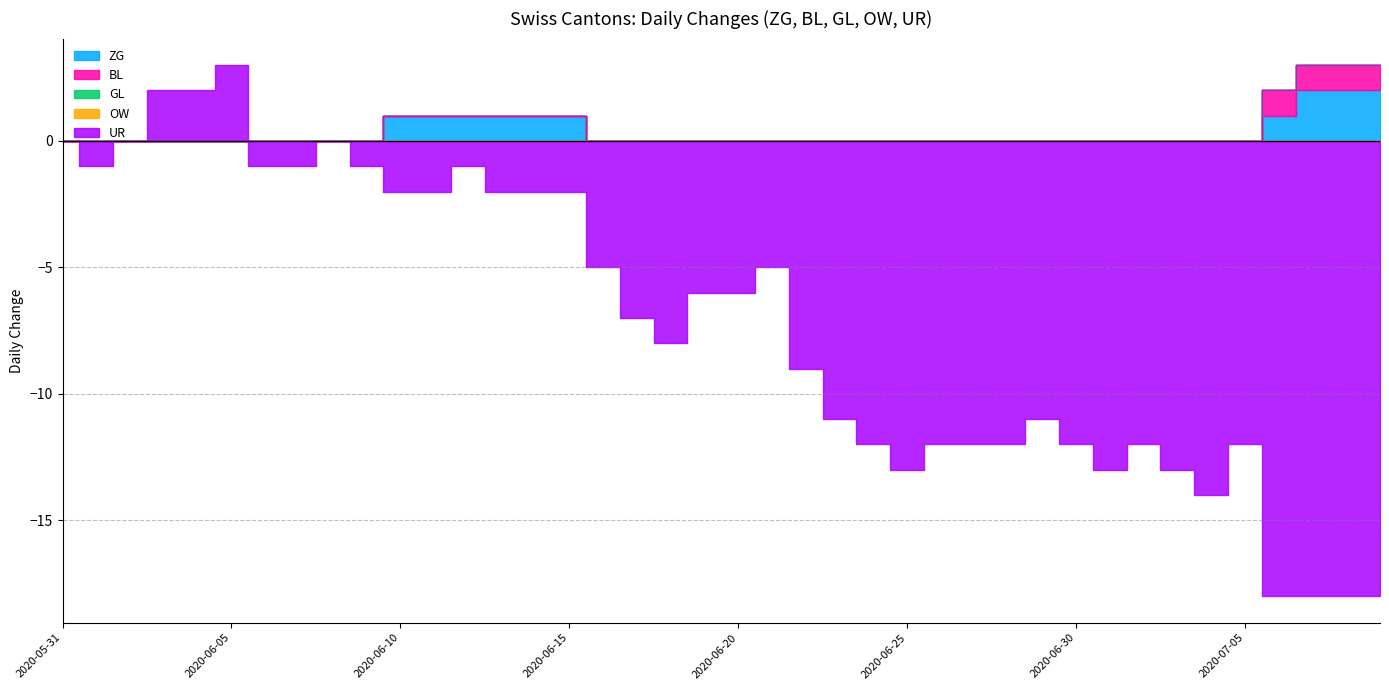

True or false: UR and ZG intersect in this chart.

True